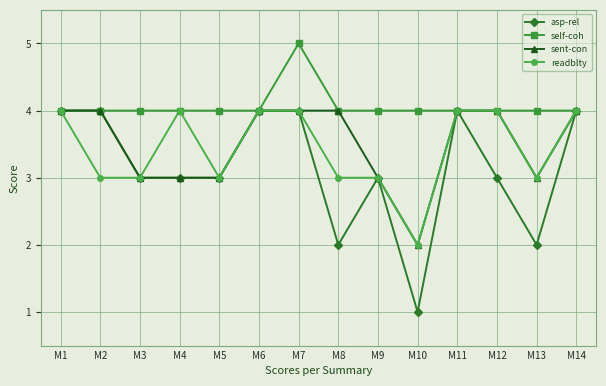

What is the average value of the sent-con series?

4